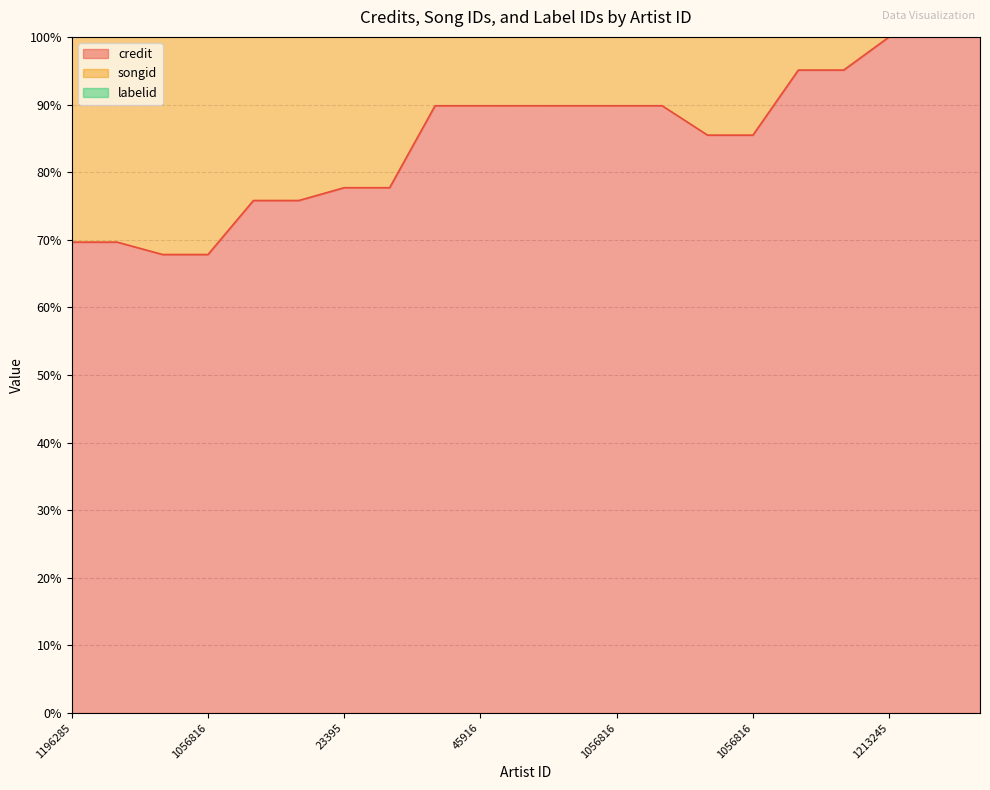

True or false: credit and songid cross at least once.

False